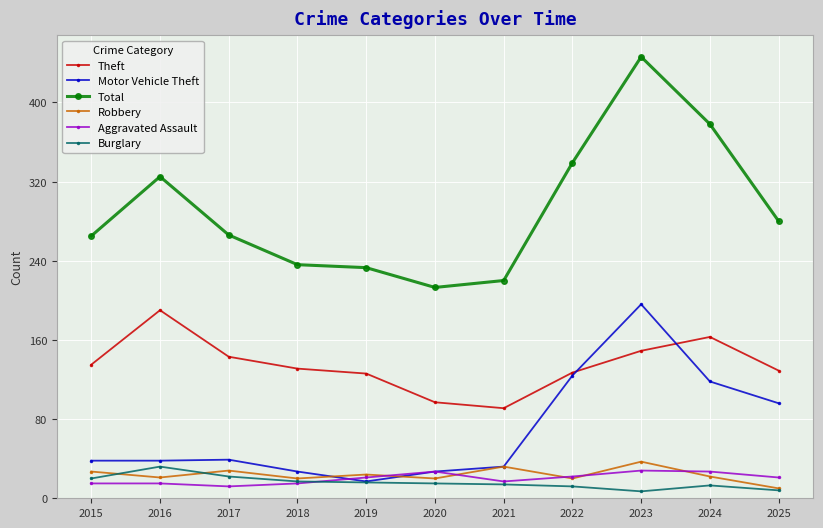

True or false: Aggravated Assault and Theft intersect in this chart.

False